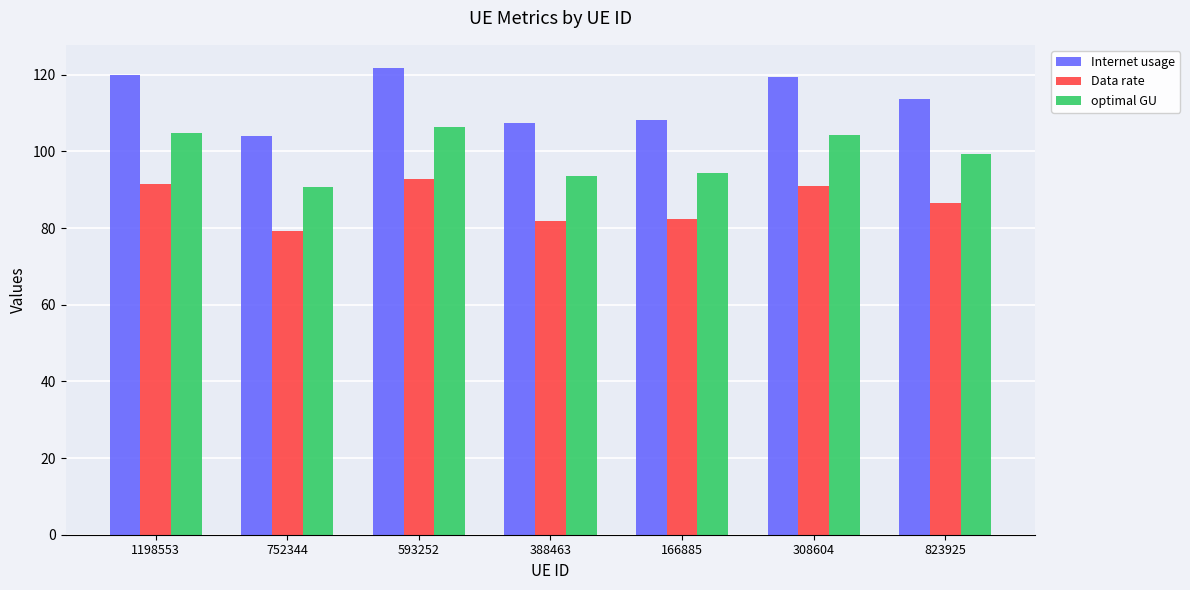

How many bars are there in total?

21